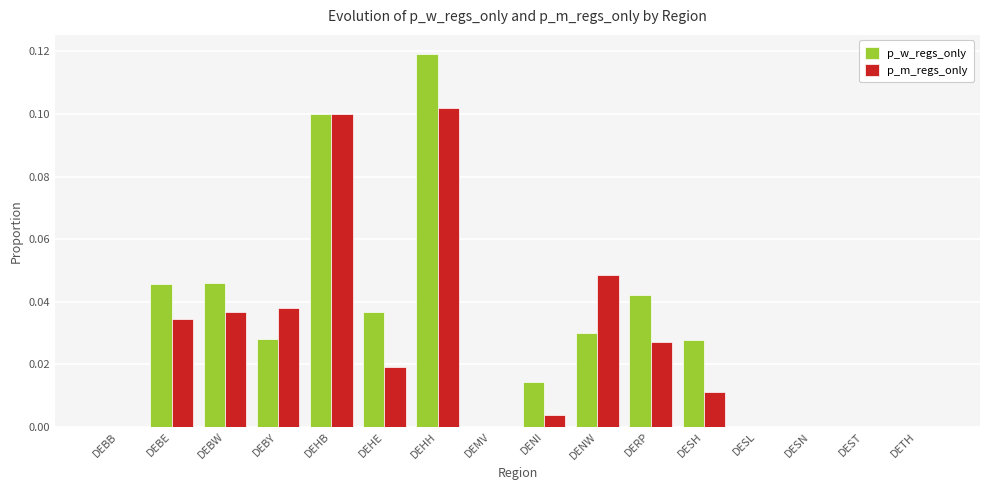

The p_w_regs_only series shows 0.0 at DEBW. True or false?

True